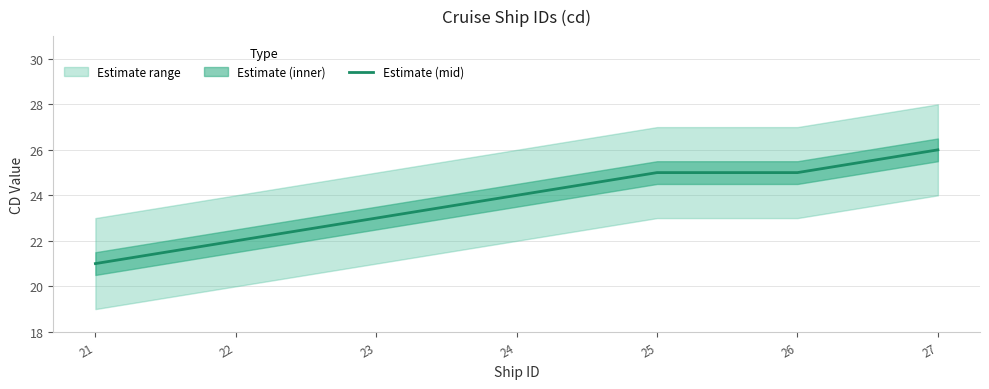

What is the approximate value at 22?

22